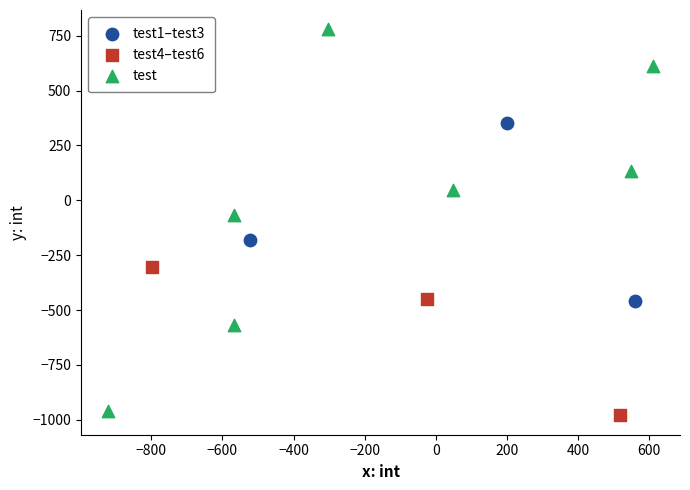

Which series has the widest spread of Y values?

test